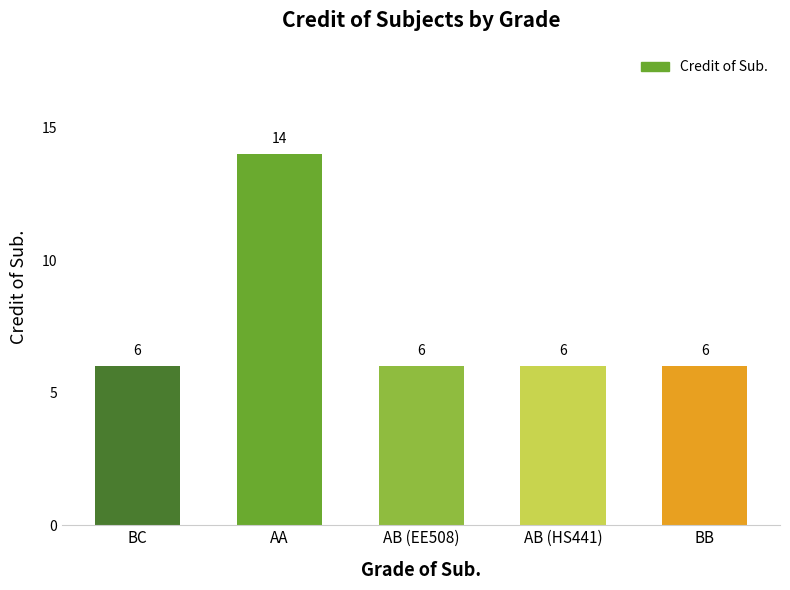

What is the difference between the maximum and minimum values?

8